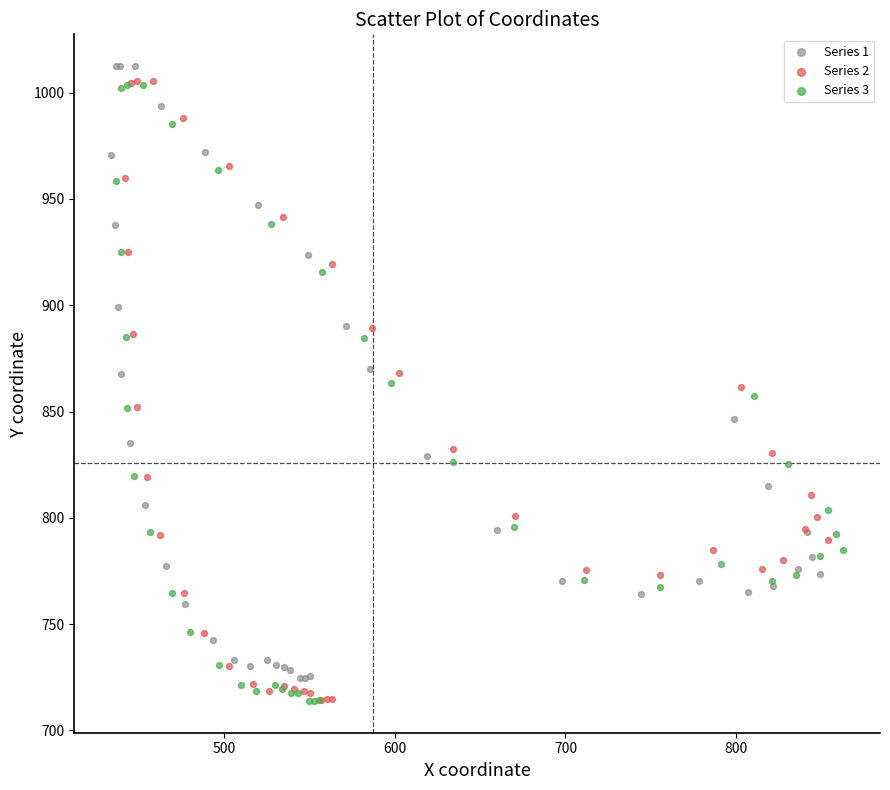

Which series has the widest spread of Y values?

Series 2